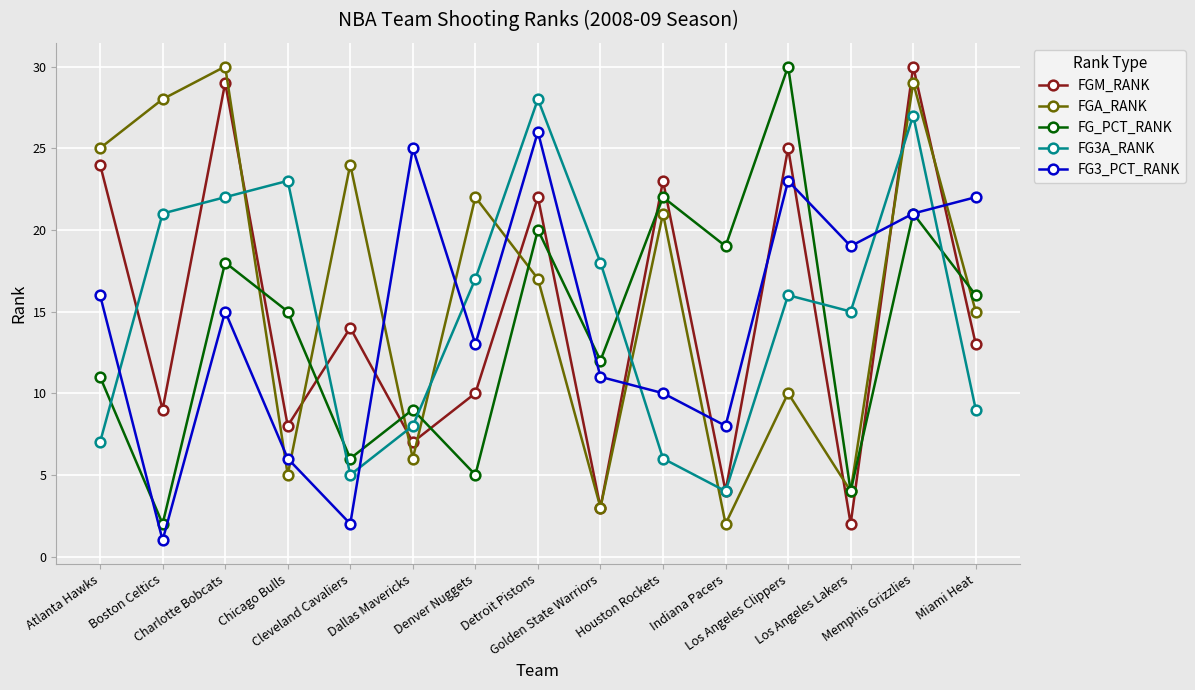

At which label does FG3A_RANK reach its peak?

Detroit Pistons